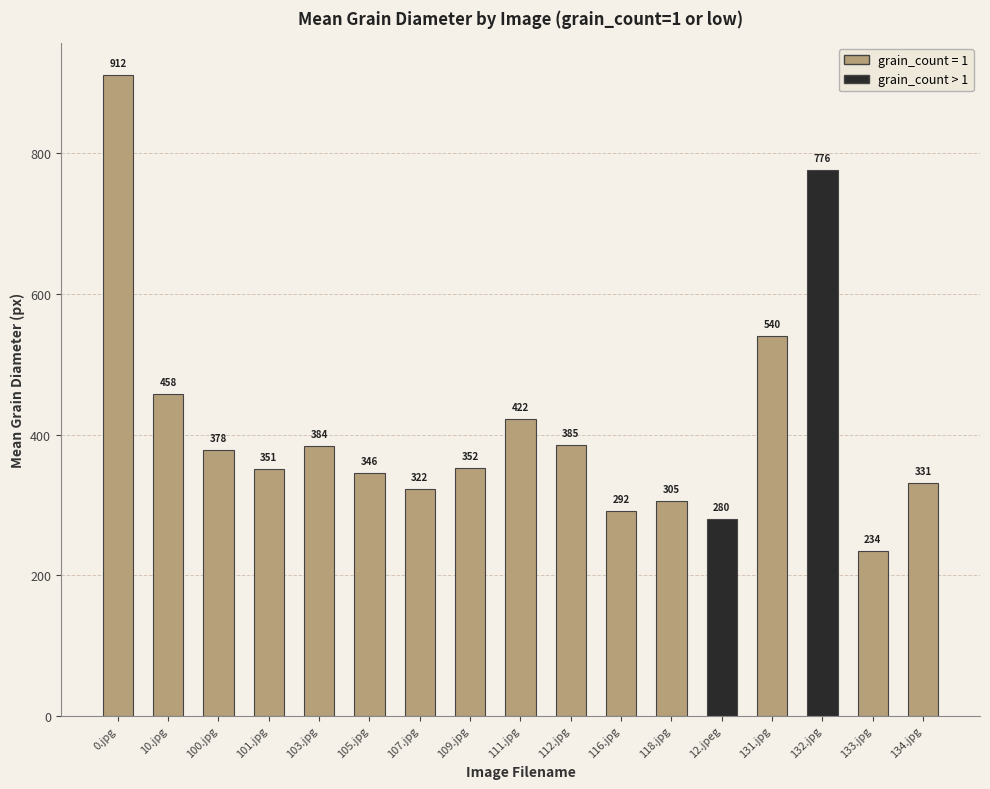

Does the chart contain any negative values?

No